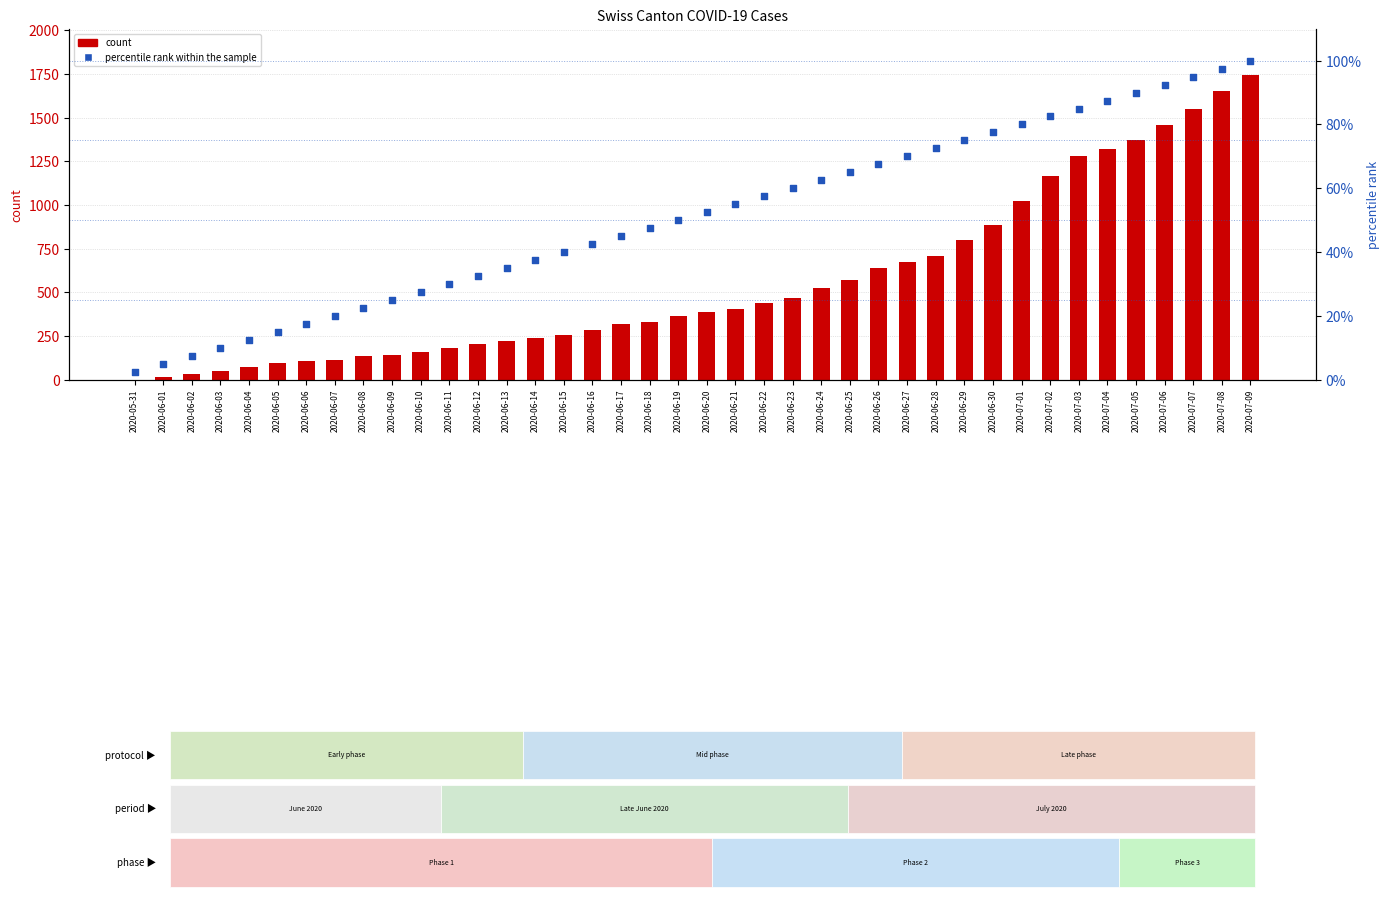

Which series has the widest spread of Y values?

count